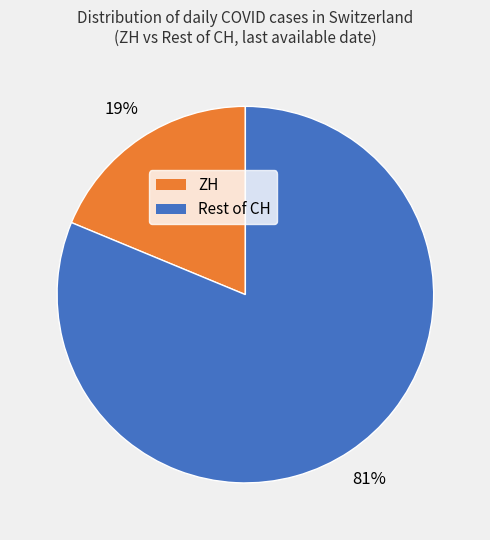

Is there any slice that represents more than half of the pie?

Yes